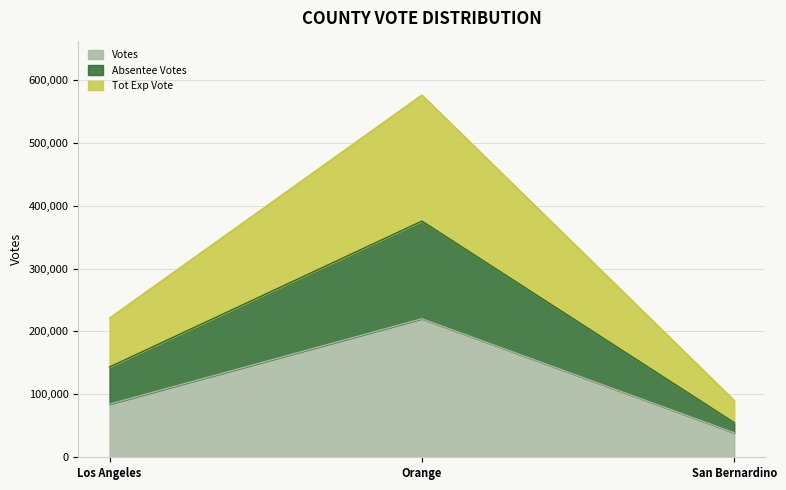

Reading left to right, transcribe all the data shown in this chart.

votes: Los Angeles=84481	Orange=220167	San Bernardino=38940
absentee_votes: Los Angeles=143453	Orange=375357	San Bernardino=55005
tot_exp_vote: Los Angeles=221254	Orange=575725	San Bernardino=90178